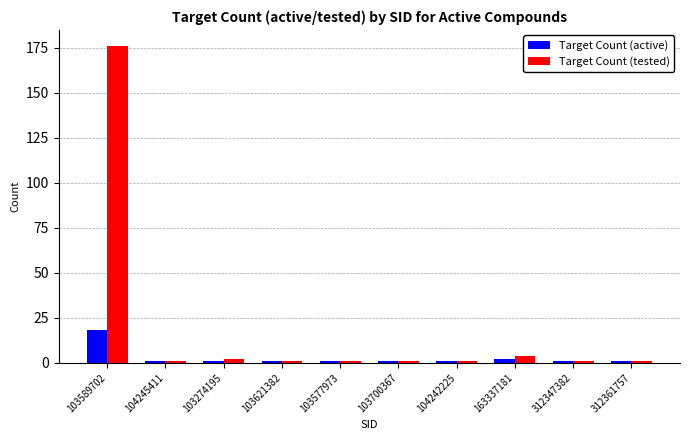

What is the average value of the Target Count (tested) series?

19